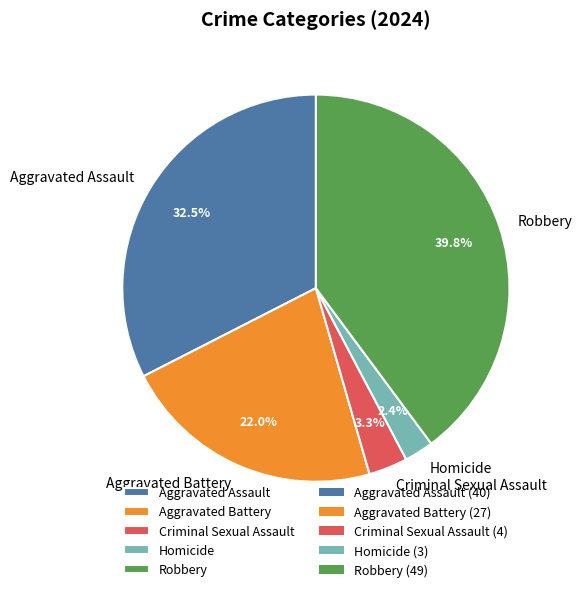

What percentage is the Criminal Sexual Assault slice, to the nearest percent?

3%